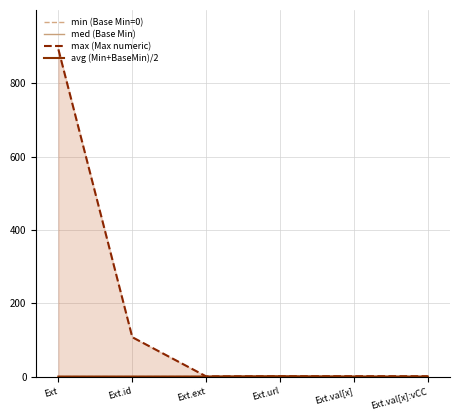

True or false: avg (Min+BaseMin)/2 and min (Base Min=0) cross at least once.

False